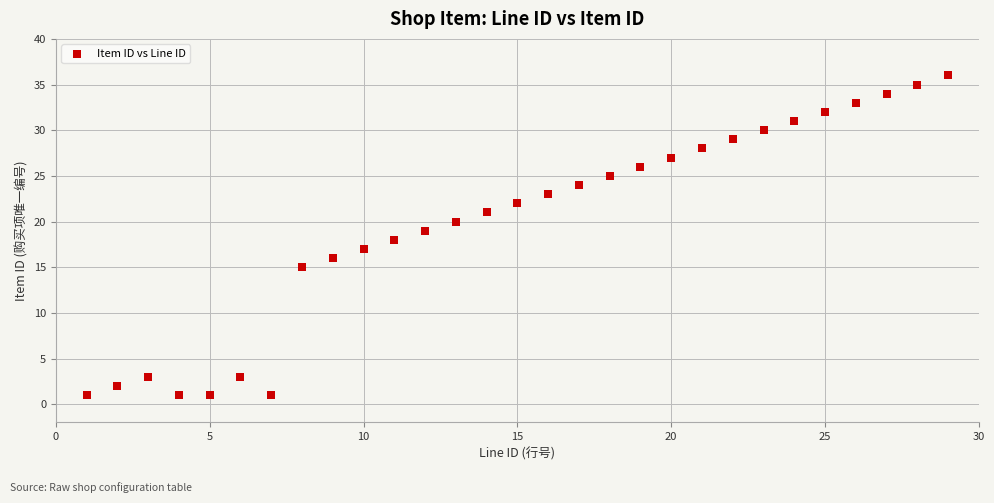

What is the range of X values (max minus min)?

28